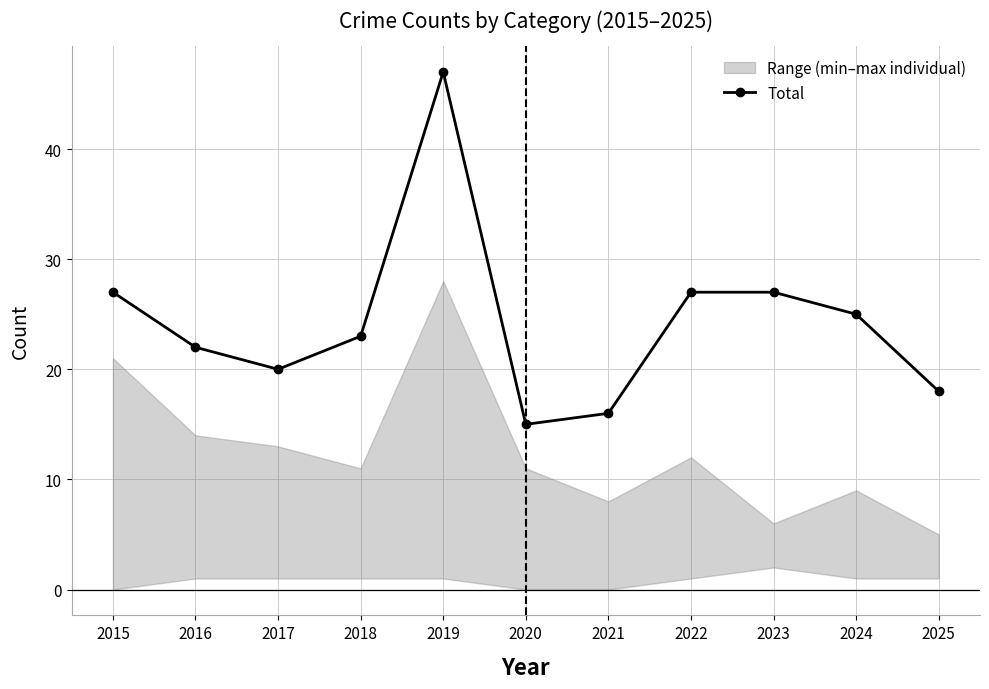

Does the chart have visible grid lines?

Yes